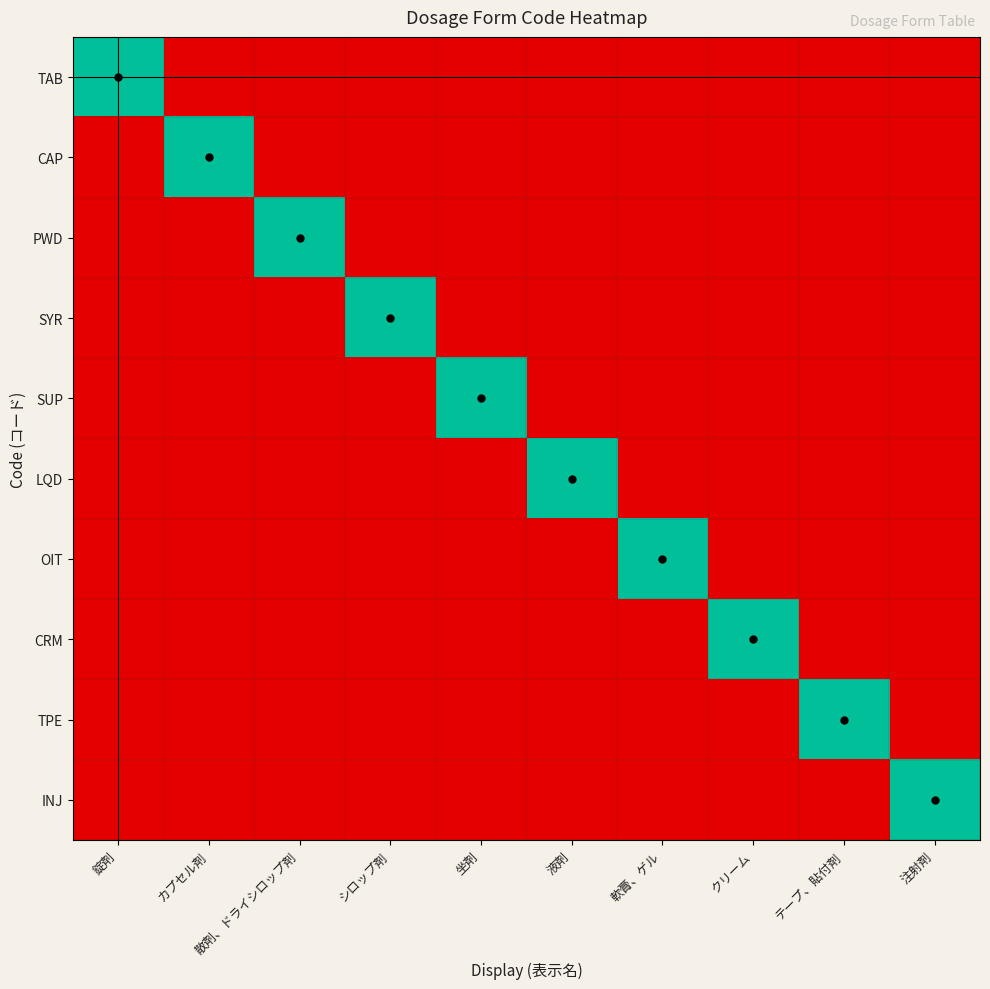

What is the maximum value shown in the chart?

1